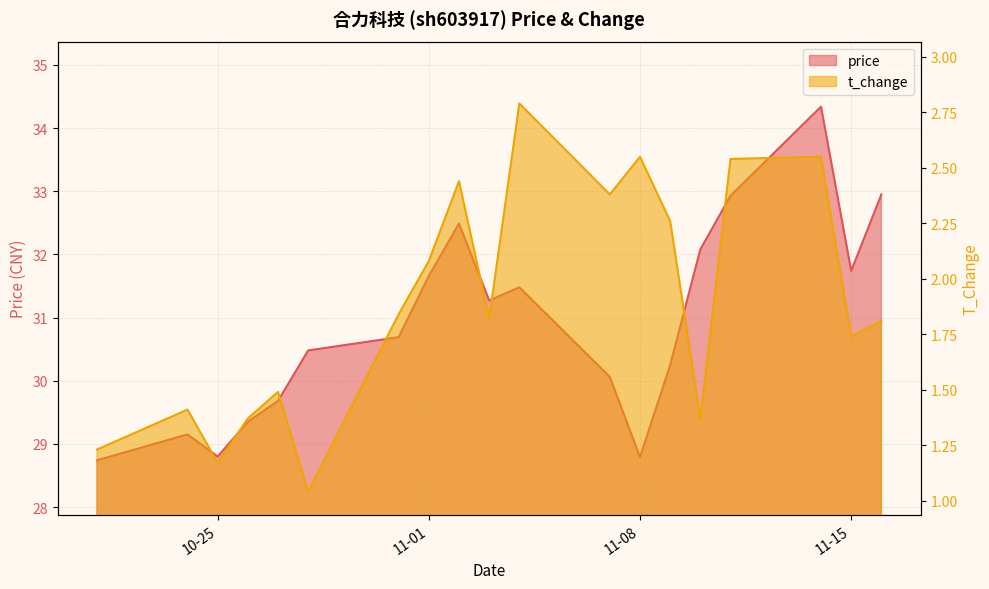

How many lines are shown in the chart?

2